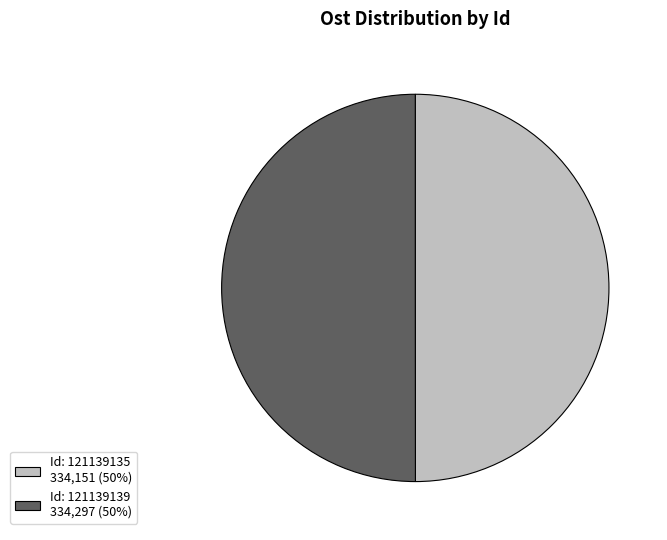

Is the sum of Id: 121139139 334,297 (50%) and Id: 121139135 334,151 (50%) greater than half?

Yes